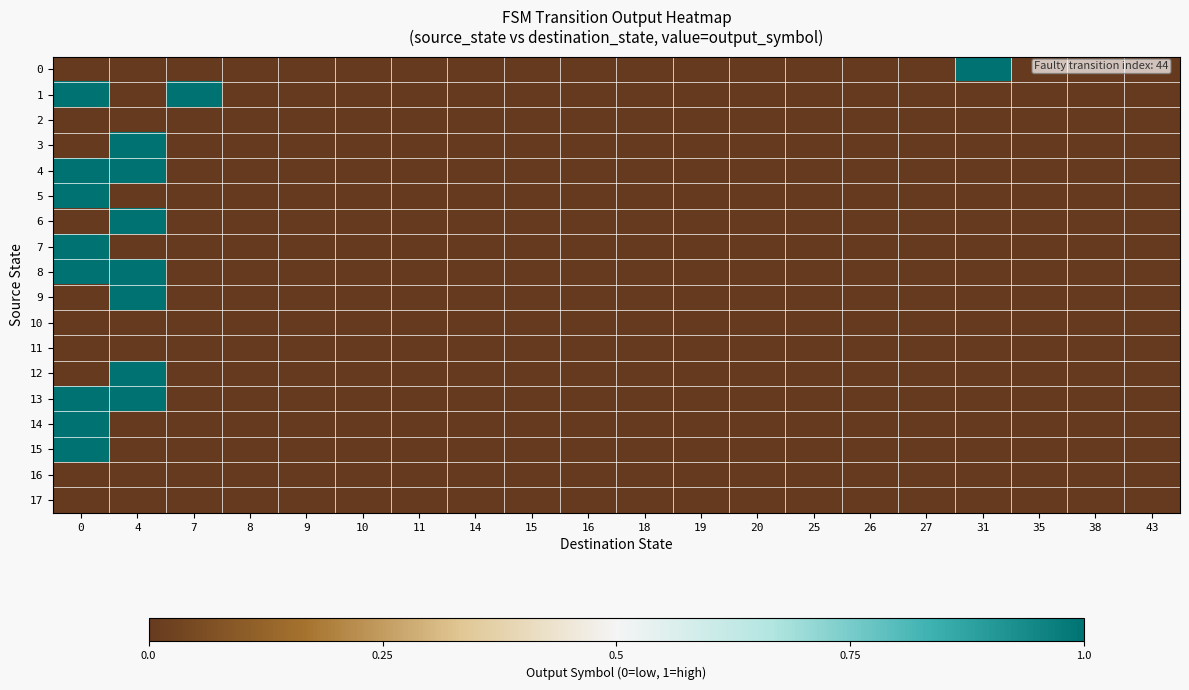

Reading left to right, list all the values displayed in this chart.

row_0: 0	0	0	0	0	0	0	0	0	0	0	0	0	0	0	0	1	0	0	0
row_1: 1	0	1	0	0	0	0	0	0	0	0	0	0	0	0	0	0	0	0	0
row_2: 0	0	0	0	0	0	0	0	0	0	0	0	0	0	0	0	0	0	0	0
row_3: 0	1	0	0	0	0	0	0	0	0	0	0	0	0	0	0	0	0	0	0
row_4: 1	1	0	0	0	0	0	0	0	0	0	0	0	0	0	0	0	0	0	0
row_5: 1	0	0	0	0	0	0	0	0	0	0	0	0	0	0	0	0	0	0	0
row_6: 0	1	0	0	0	0	0	0	0	0	0	0	0	0	0	0	0	0	0	0
row_7: 1	0	0	0	0	0	0	0	0	0	0	0	0	0	0	0	0	0	0	0
row_8: 1	1	0	0	0	0	0	0	0	0	0	0	0	0	0	0	0	0	0	0
row_9: 0	1	0	0	0	0	0	0	0	0	0	0	0	0	0	0	0	0	0	0
row_10: 0	0	0	0	0	0	0	0	0	0	0	0	0	0	0	0	0	0	0	0
row_11: 0	0	0	0	0	0	0	0	0	0	0	0	0	0	0	0	0	0	0	0
row_12: 0	1	0	0	0	0	0	0	0	0	0	0	0	0	0	0	0	0	0	0
row_13: 1	1	0	0	0	0	0	0	0	0	0	0	0	0	0	0	0	0	0	0
row_14: 1	0	0	0	0	0	0	0	0	0	0	0	0	0	0	0	0	0	0	0
row_15: 1	0	0	0	0	0	0	0	0	0	0	0	0	0	0	0	0	0	0	0
row_16: 0	0	0	0	0	0	0	0	0	0	0	0	0	0	0	0	0	0	0	0
row_17: 0	0	0	0	0	0	0	0	0	0	0	0	0	0	0	0	0	0	0	0